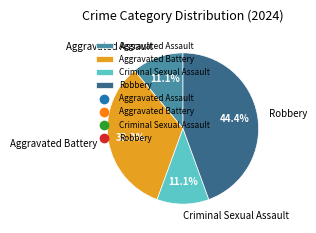

Between Aggravated Battery and Aggravated Assault, which is larger?

Aggravated Battery